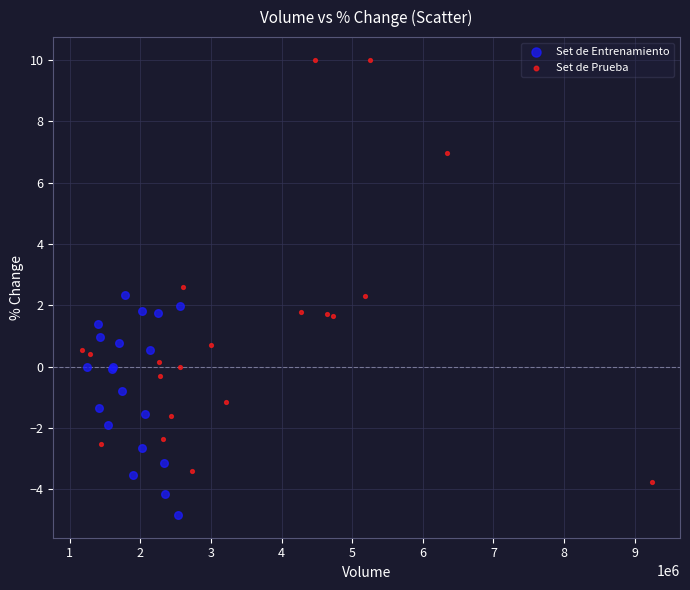

Which series contains the highest Y value?

Set de Prueba